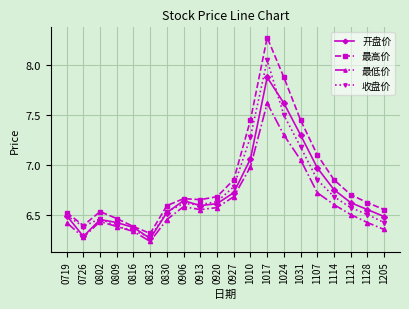

At which category is the sum across all series the highest?

1017